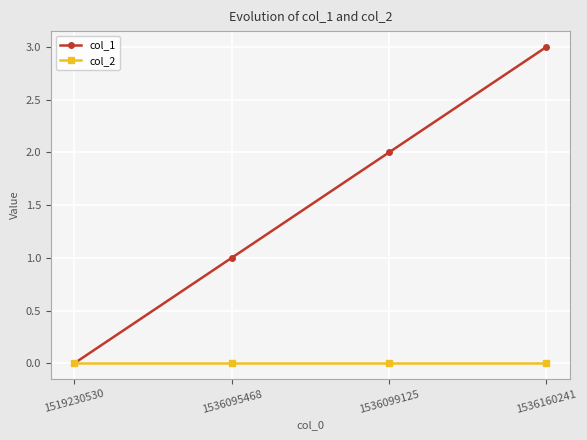

True or false: col_2 has more than 2 interior local peaks.

False